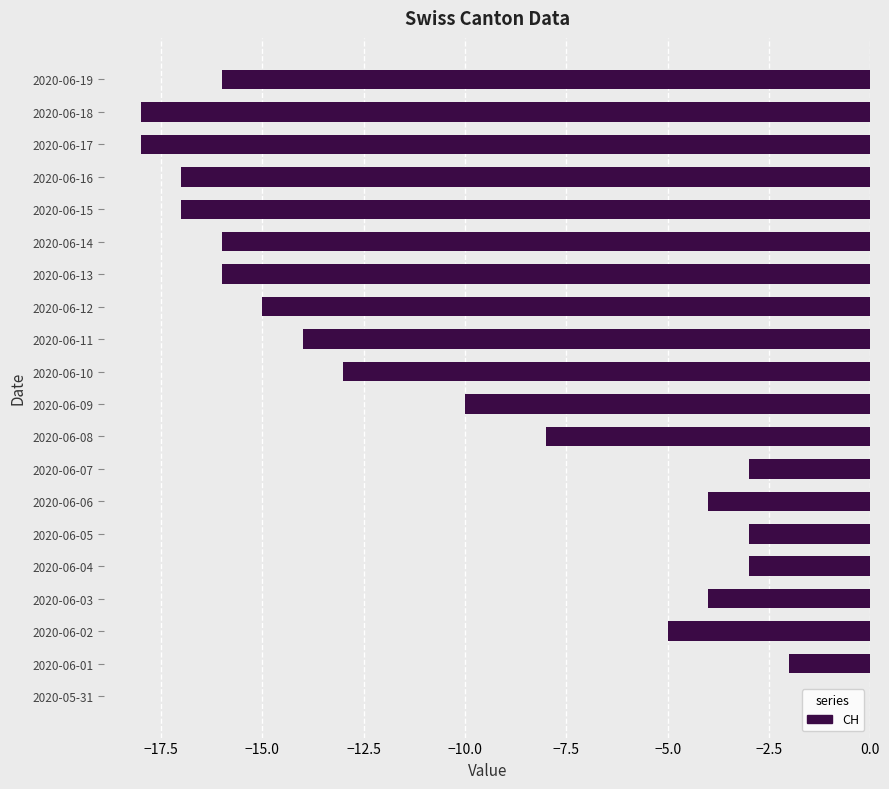

The value at 2020-06-15 is -30. True or false?

False